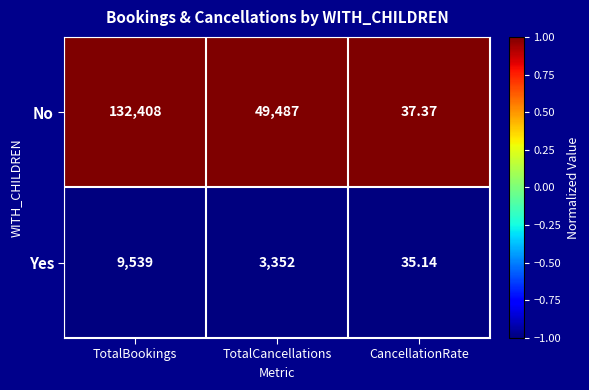

Rank the series by their average value, from highest to lowest.

No, Yes